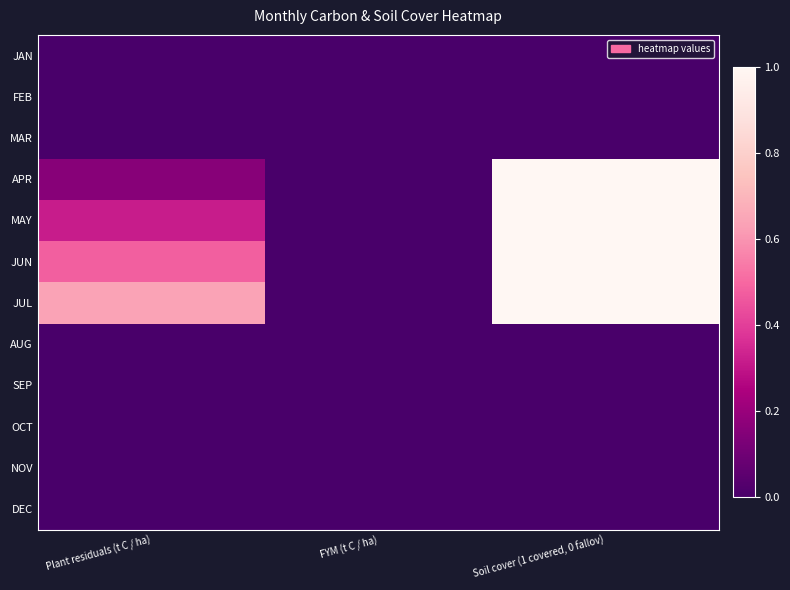

Reading left to right, extract all data points from this chart.

JAN: Plant residuals (t C / ha)=0.0	FYM (t C / ha)=0.0	Soil cover (1 covered, 0 fallov)=0.0
FEB: Plant residuals (t C / ha)=0.0	FYM (t C / ha)=0.0	Soil cover (1 covered, 0 fallov)=0.0
MAR: Plant residuals (t C / ha)=0.0	FYM (t C / ha)=0.0	Soil cover (1 covered, 0 fallov)=0.0
APR: Plant residuals (t C / ha)=0.2	FYM (t C / ha)=0.0	Soil cover (1 covered, 0 fallov)=1.0
MAY: Plant residuals (t C / ha)=0.3	FYM (t C / ha)=0.0	Soil cover (1 covered, 0 fallov)=1.0
JUN: Plant residuals (t C / ha)=0.5	FYM (t C / ha)=0.0	Soil cover (1 covered, 0 fallov)=1.0
JUL: Plant residuals (t C / ha)=0.6	FYM (t C / ha)=0.0	Soil cover (1 covered, 0 fallov)=1.0
AUG: Plant residuals (t C / ha)=0.0	FYM (t C / ha)=0.0	Soil cover (1 covered, 0 fallov)=0.0
SEP: Plant residuals (t C / ha)=0.0	FYM (t C / ha)=0.0	Soil cover (1 covered, 0 fallov)=0.0
OCT: Plant residuals (t C / ha)=0.0	FYM (t C / ha)=0.0	Soil cover (1 covered, 0 fallov)=0.0
NOV: Plant residuals (t C / ha)=0.0	FYM (t C / ha)=0.0	Soil cover (1 covered, 0 fallov)=0.0
DEC: Plant residuals (t C / ha)=0.0	FYM (t C / ha)=0.0	Soil cover (1 covered, 0 fallov)=0.0